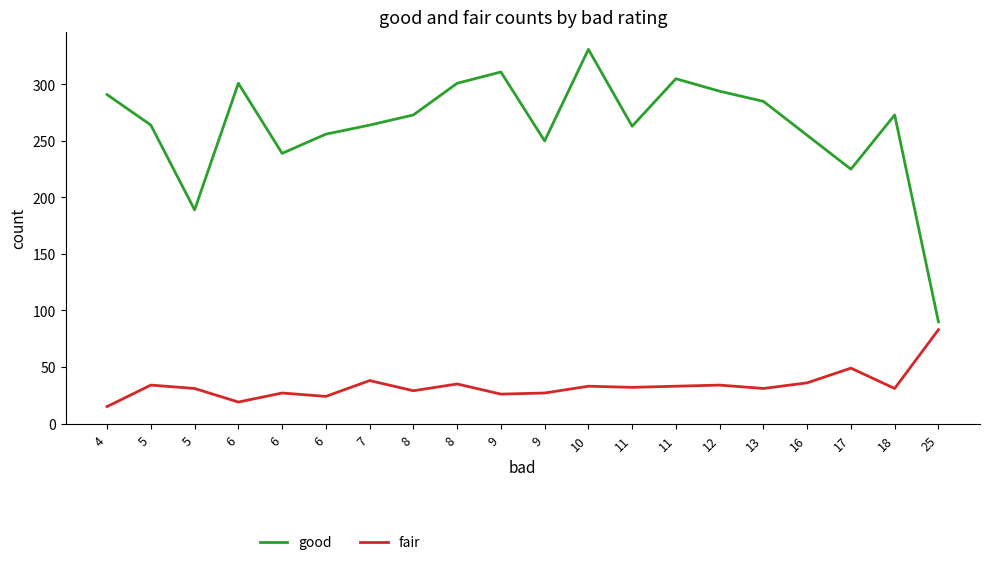

What is the minimum value for fair?

15